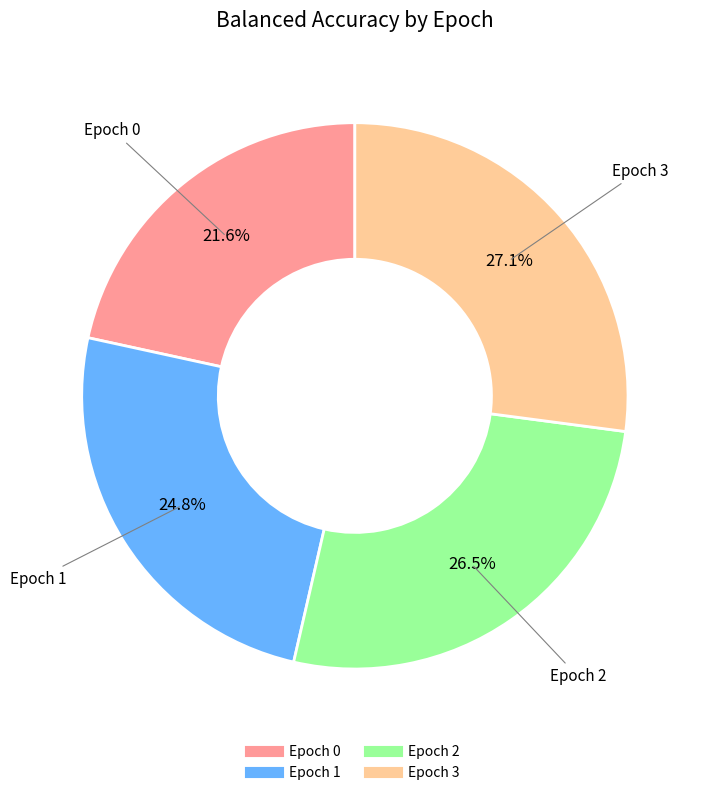

Which has a higher value, Epoch 2 or Epoch 1?

Epoch 2